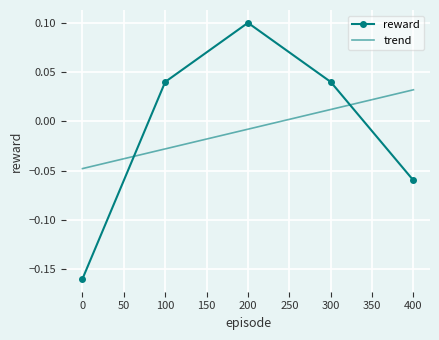

Where does the trend series first go above 0?

300